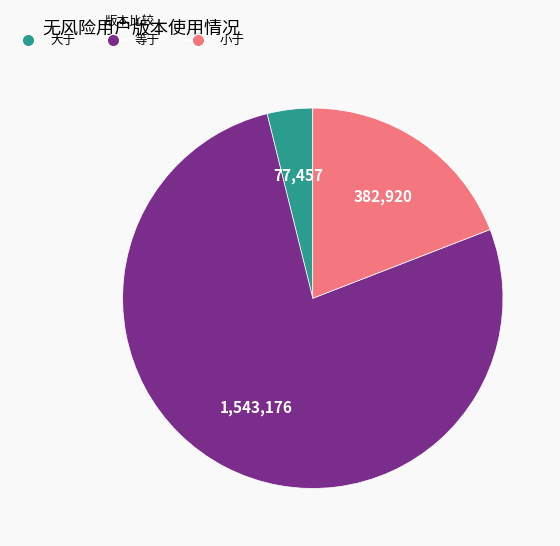

What is the ratio of the value at 等于 to the value at 小于?

4.0